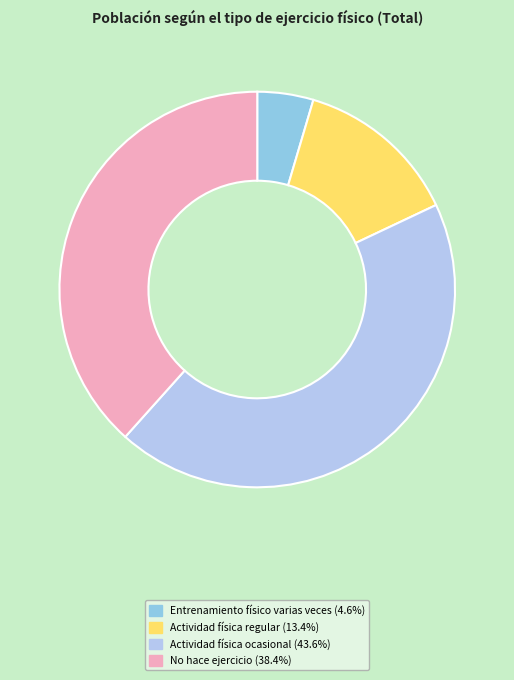

Is there a majority slice in this chart?

No